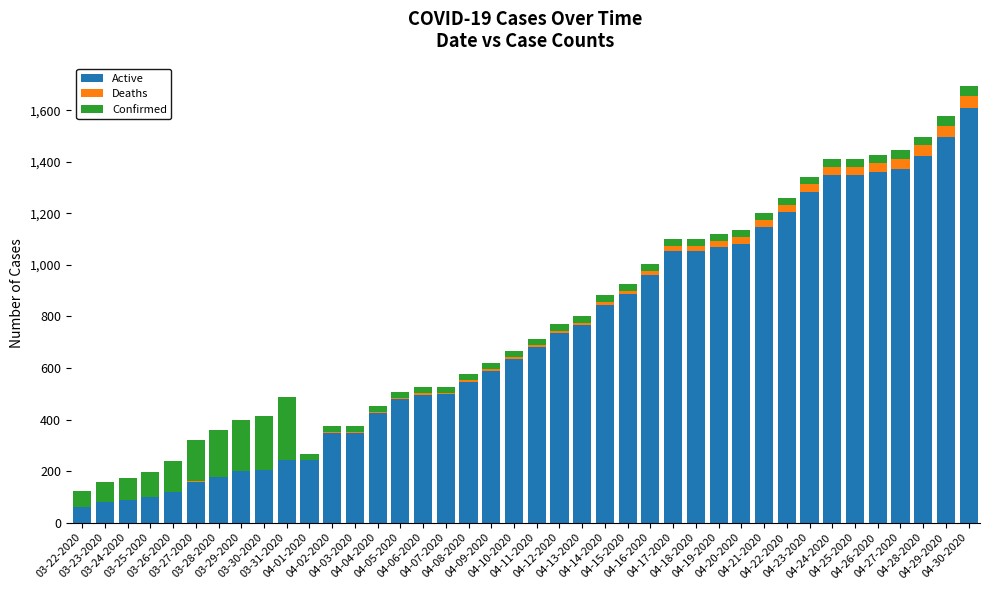

What is the maximum value for Active?

1607